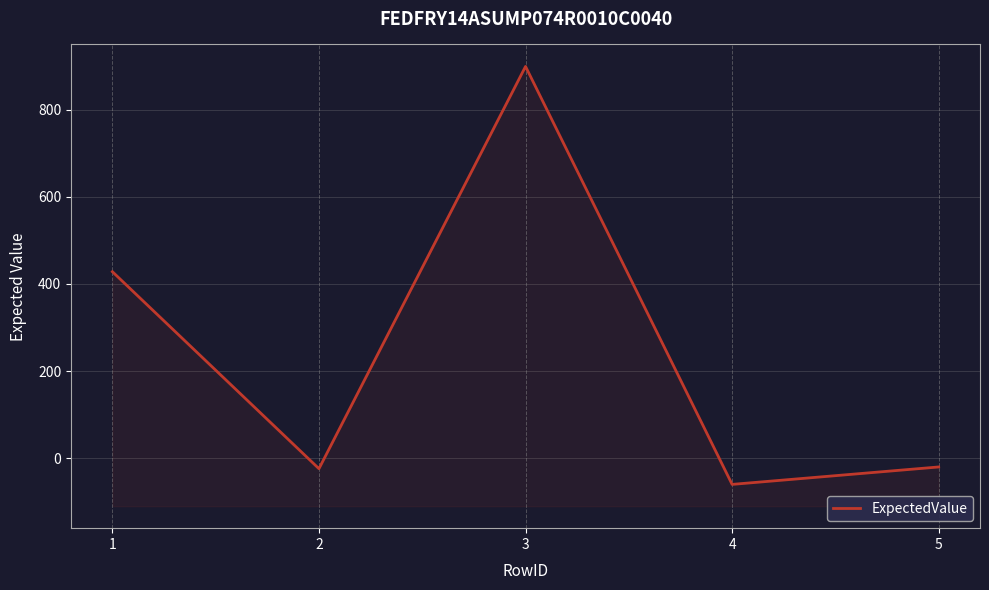

Is it true that the value at 1 is 428?

True